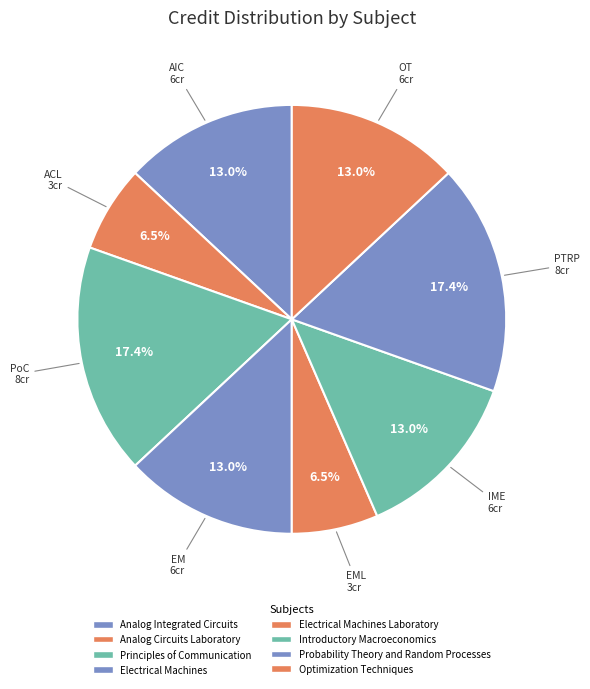

Is there a majority slice in this chart?

No